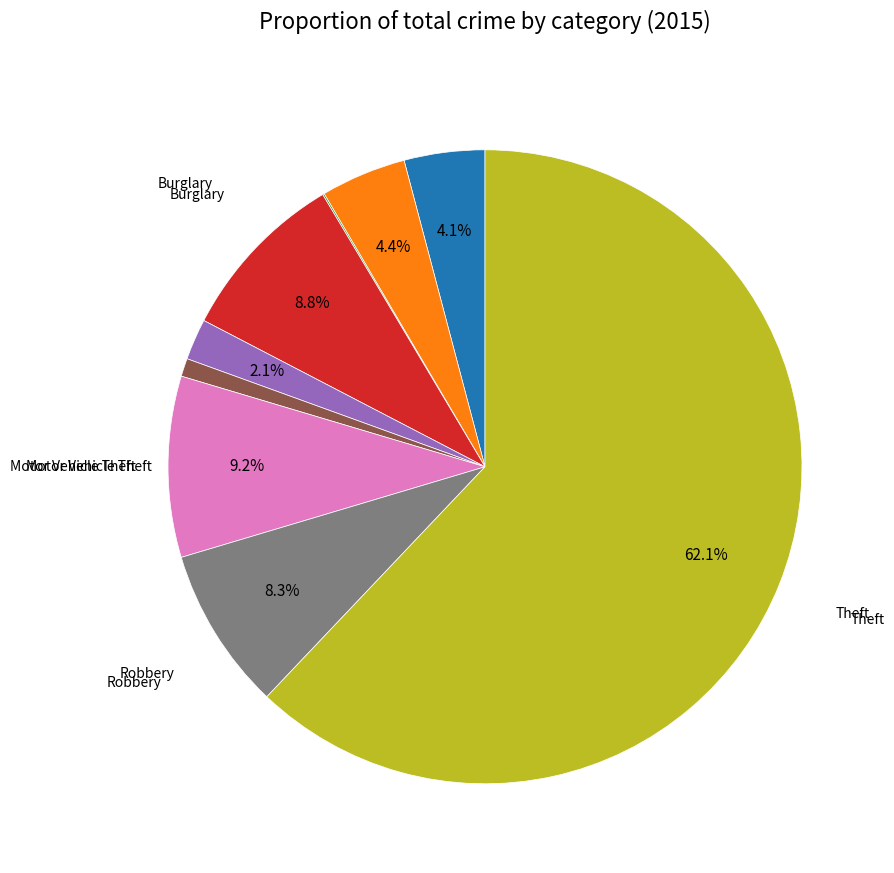

Is there a majority slice in this chart?

Yes